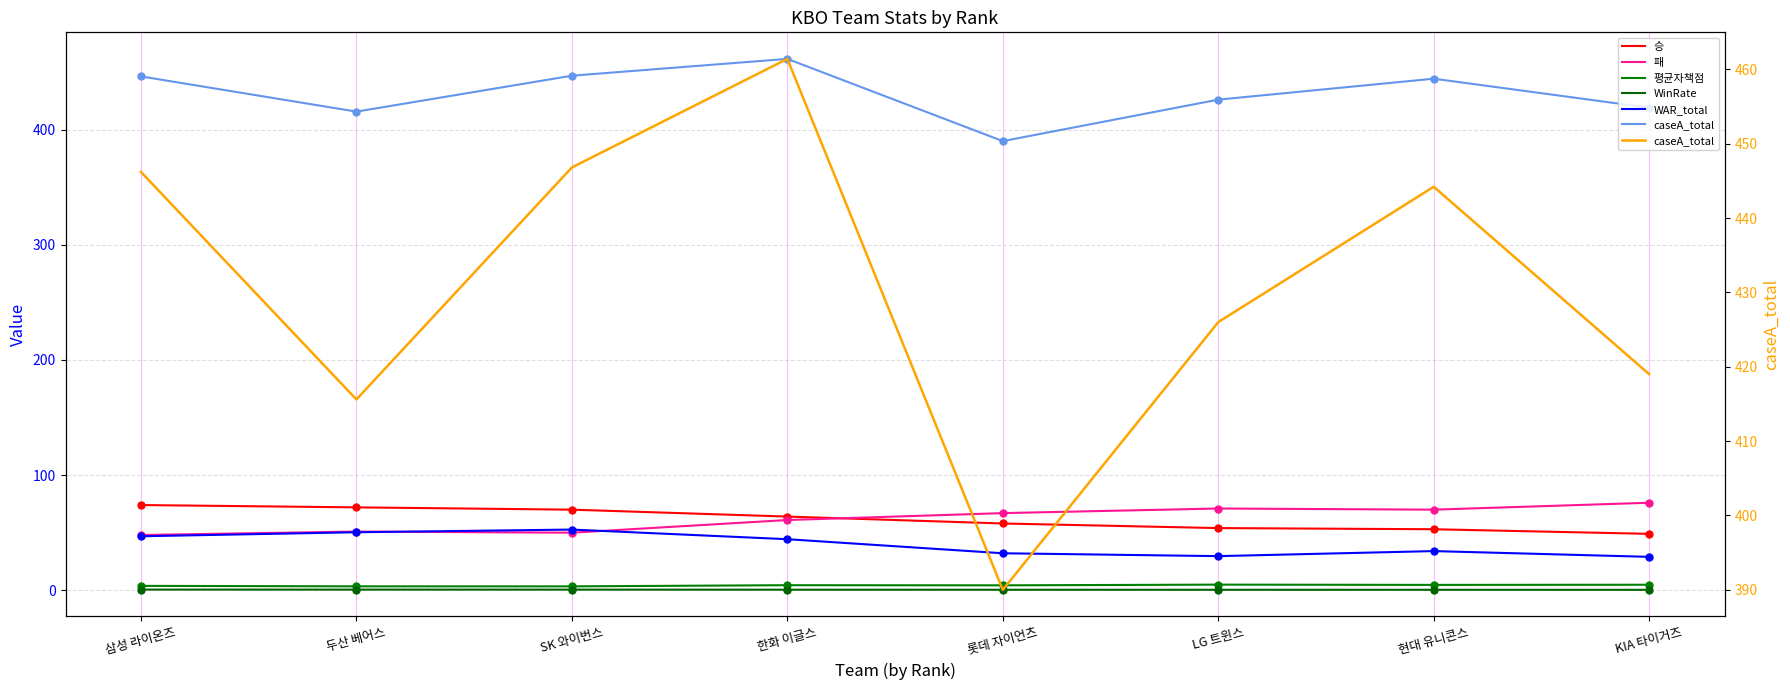

Is the value of 패 at LG 트윈스 greater than the value of caseA_total at 롯데 자이언츠?

No